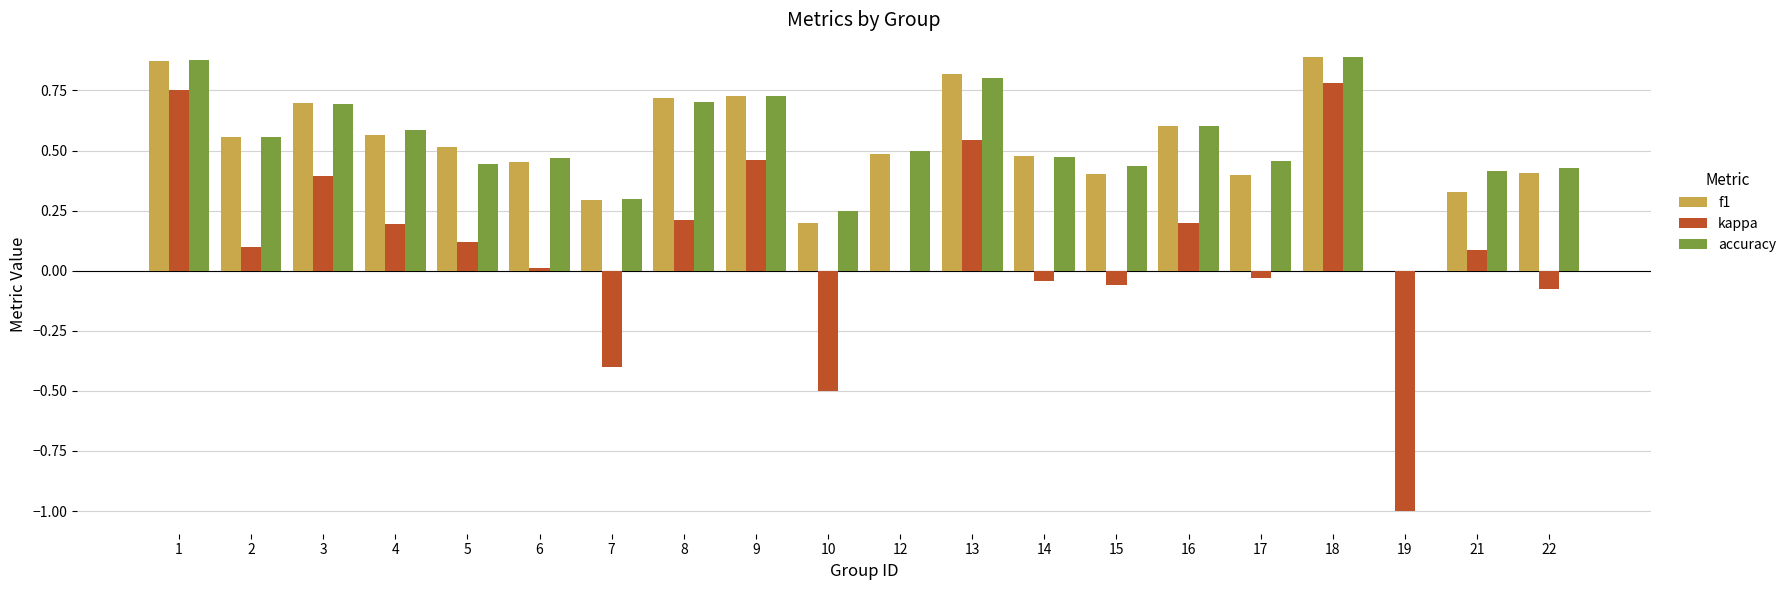

Is the value of kappa at 21 greater than the value of f1 at 19?

Yes